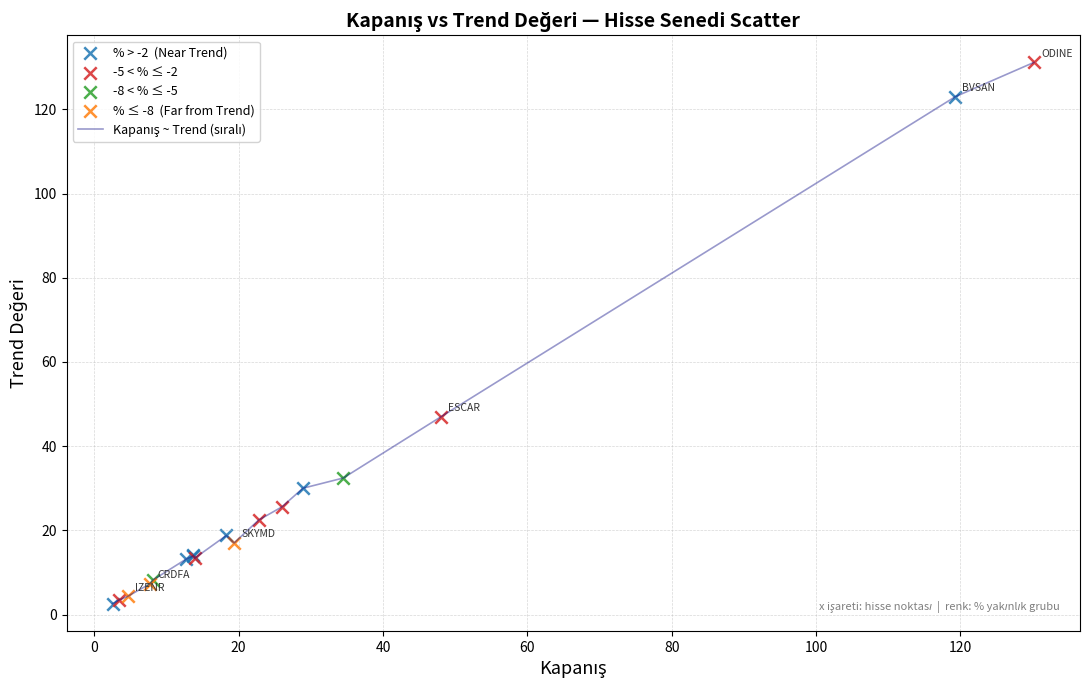

What is the maximum value shown in the chart?

131.2